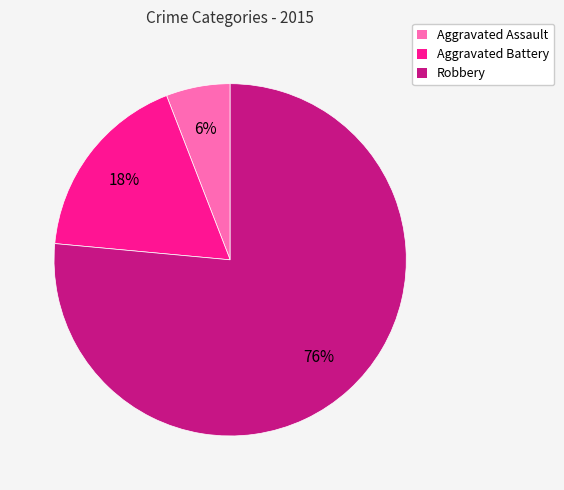

Which category accounts for the majority?

Robbery